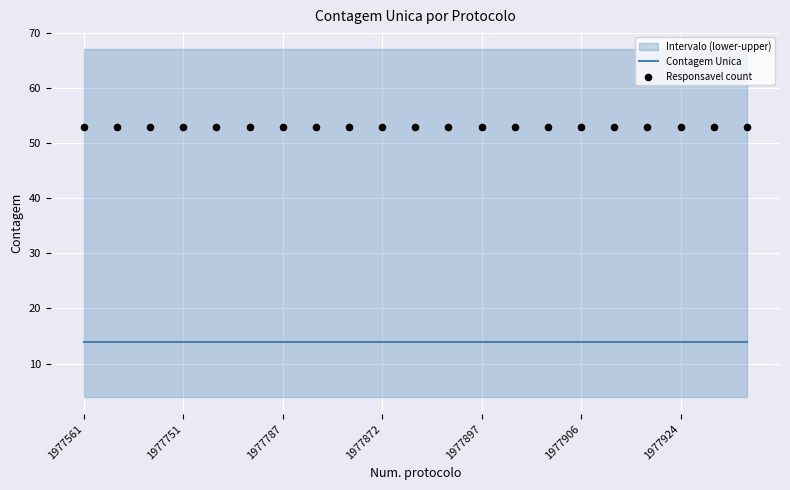

Which series contains the highest Y value?

Responsavel count